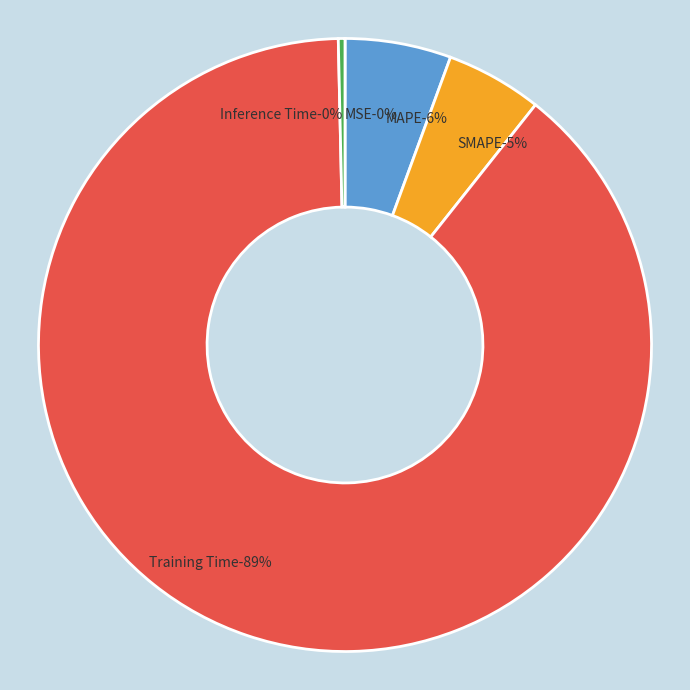

Does Training Time represent more than half of the total?

Yes